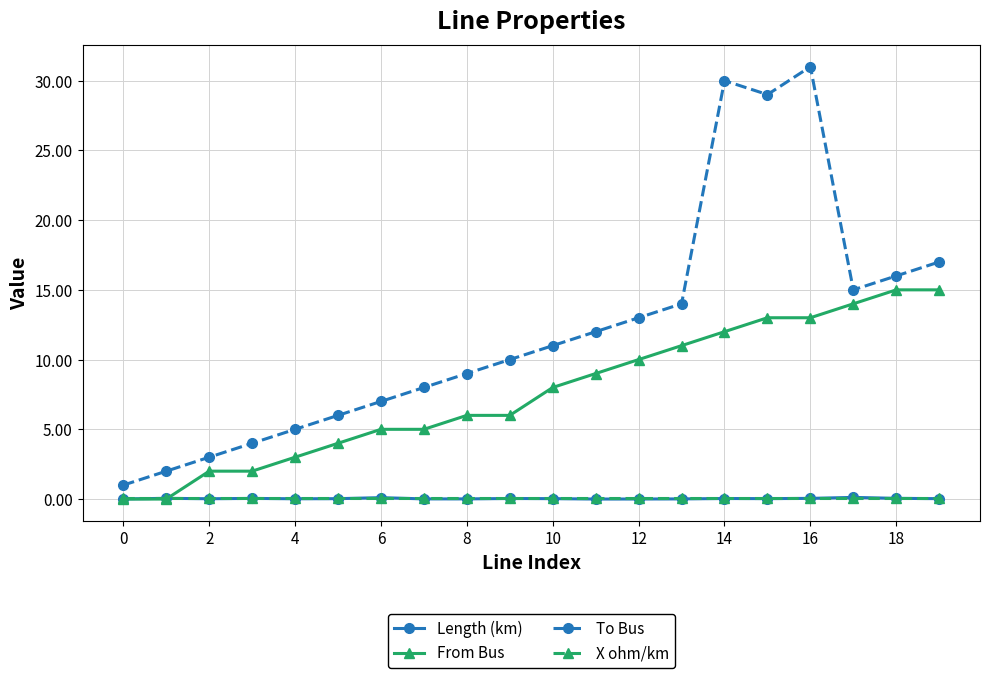

True or false: To Bus and Length (km) cross at least once.

False